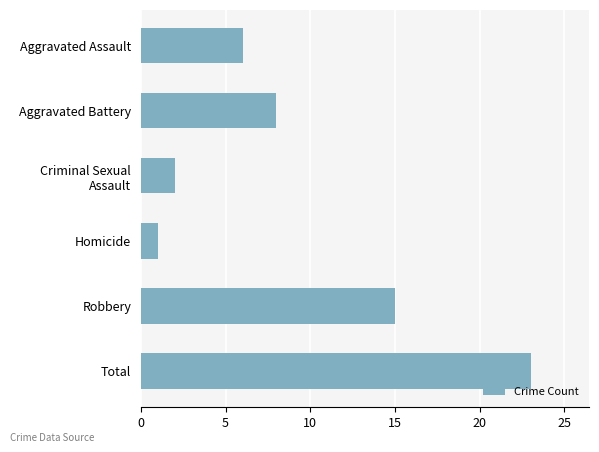

Between Homicide and Robbery, which is larger?

Robbery